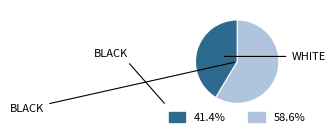

Is there a majority slice in this chart?

Yes